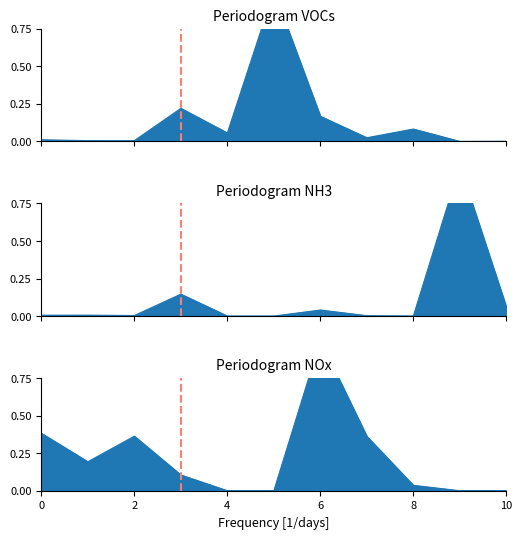

How many positive values does the NOx series have?

8